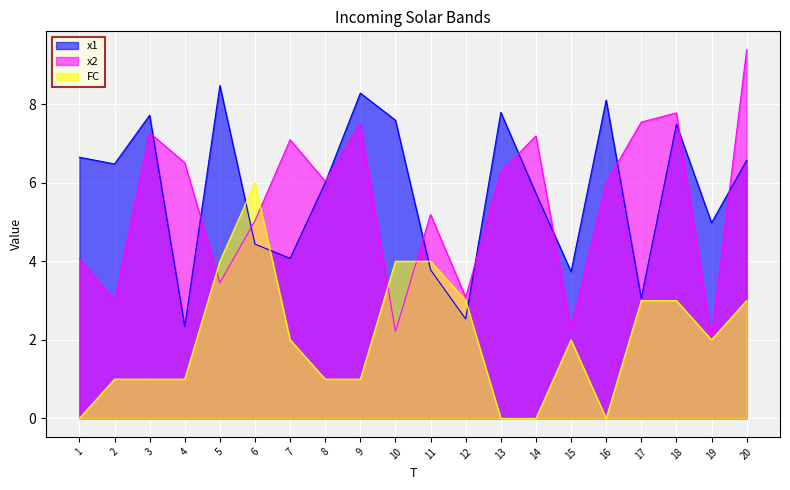

List the series in order of their peak value, highest first.

x2, x1, FC